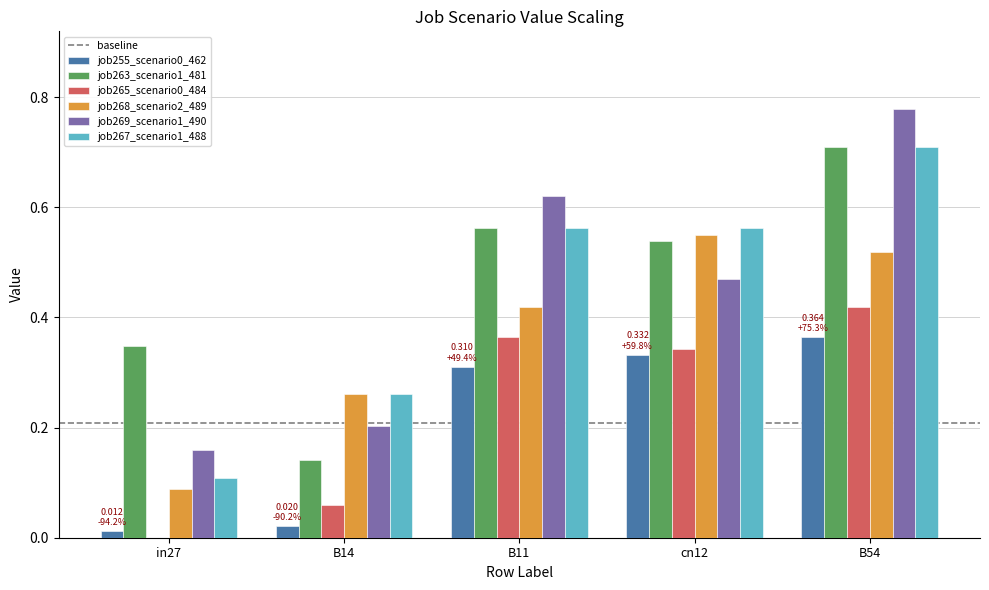

The value of job267_scenario1_488 at B54 is 0.7. True or false?

True